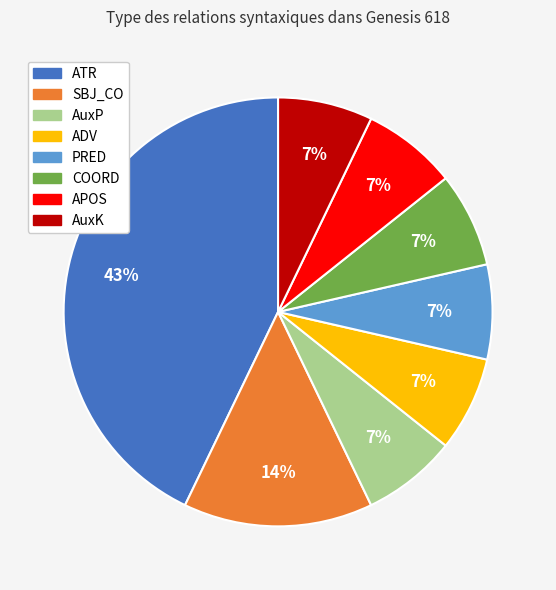

To the nearest percent, what is the difference between the largest and smallest slice percentages?

36%